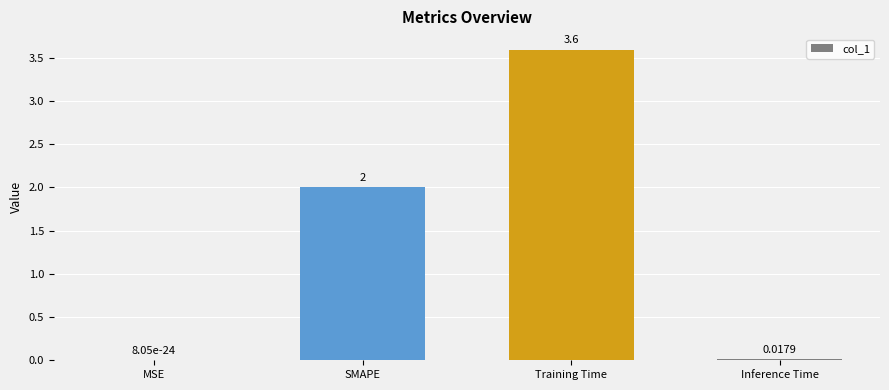

Count the number of data series in this chart.

1